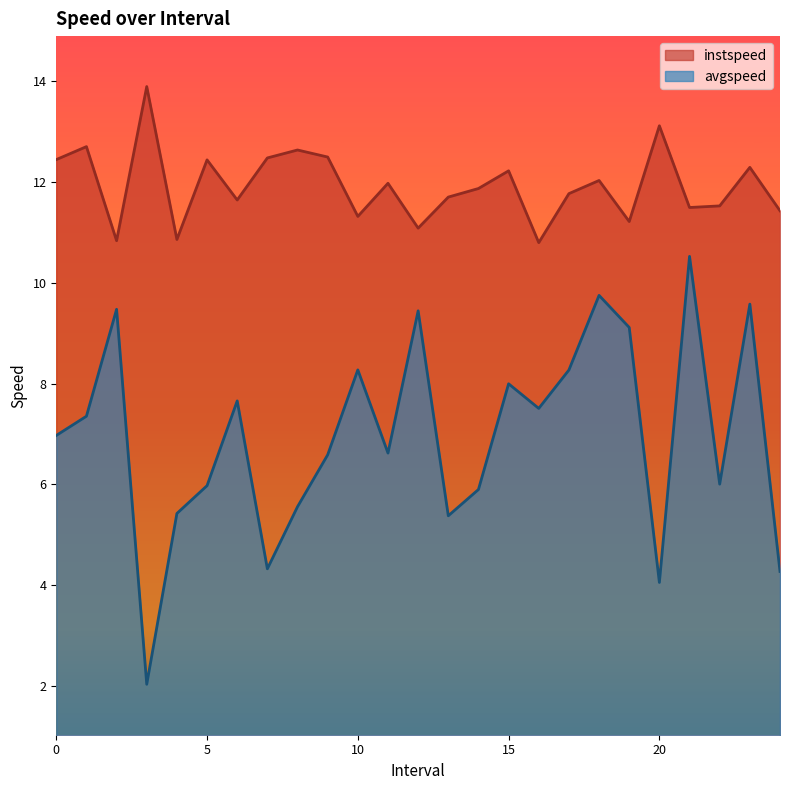

Is the value of instspeed at 9.0 greater than the value of avgspeed at 5.0?

Yes